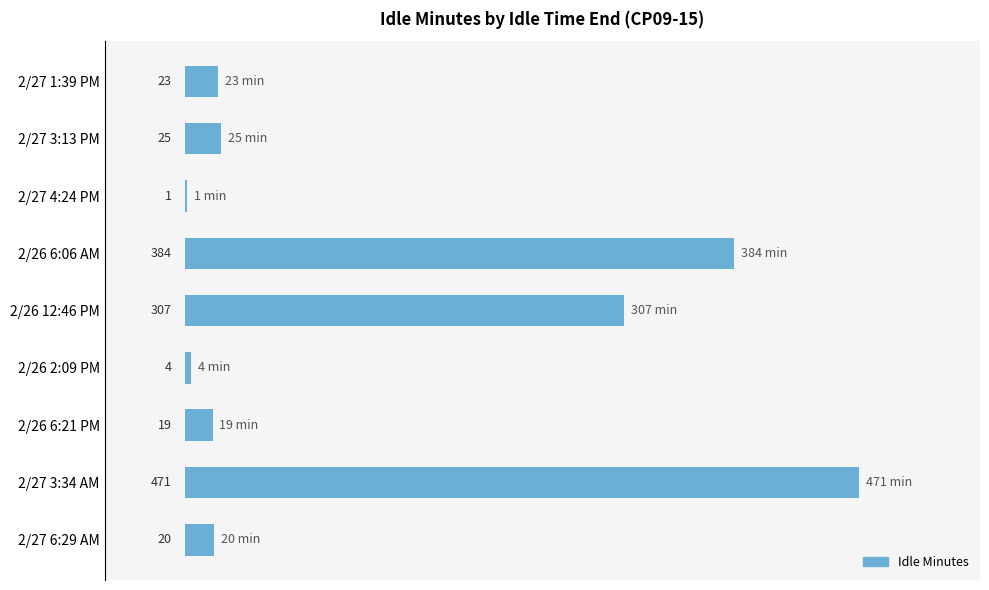

Which has a higher value, 2/26 6:06 AM or 2/27 1:39 PM?

2/26 6:06 AM